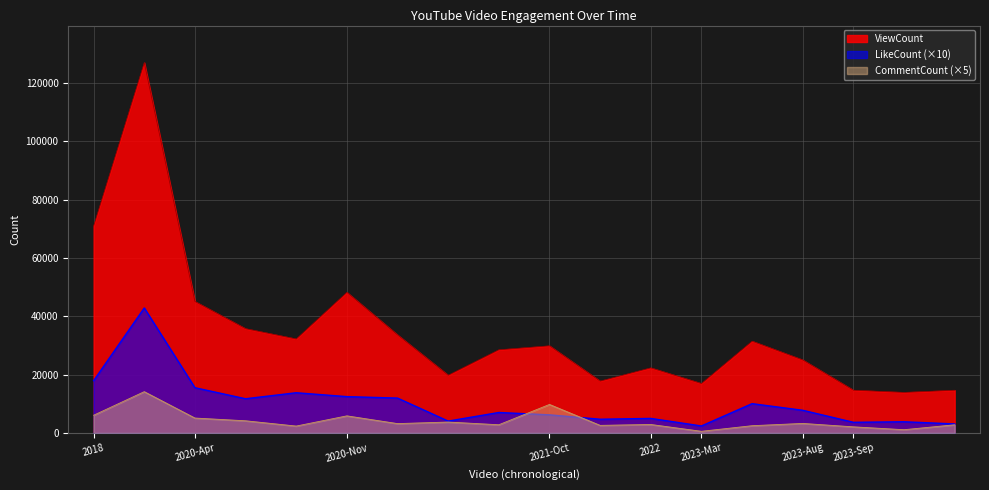

What is the maximum value shown in the chart?

126960